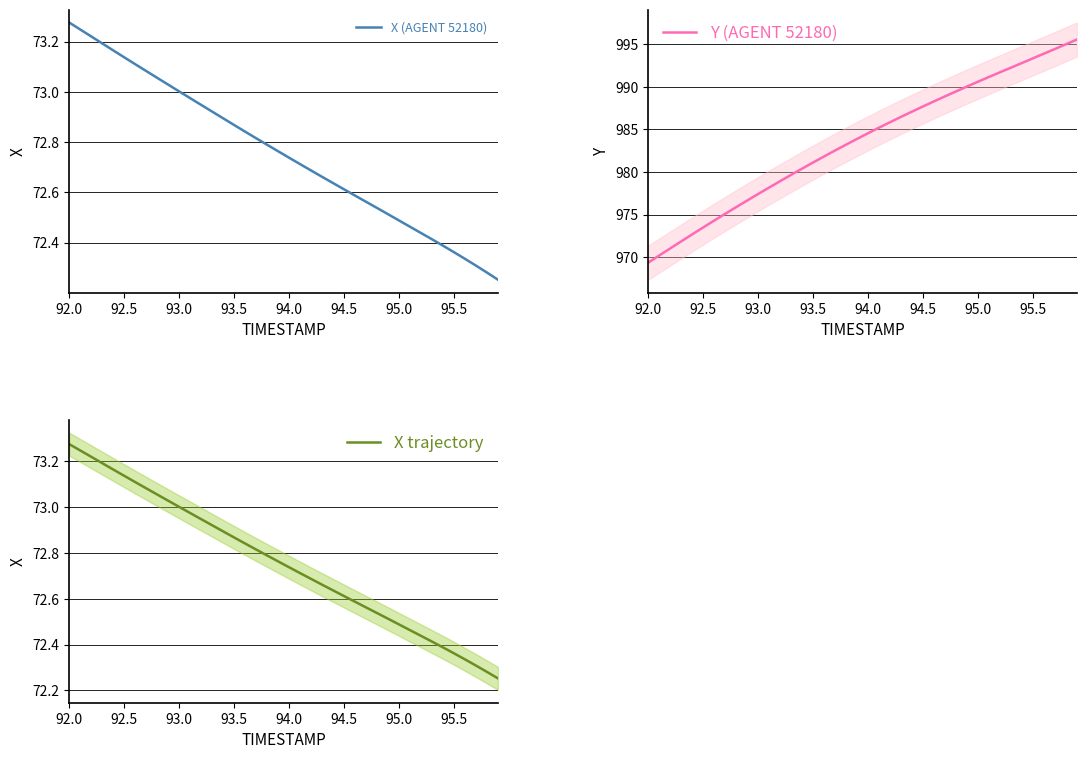

What are all the series names shown in the legend?

X (AGENT 52180), Y (AGENT 52180), X trajectory